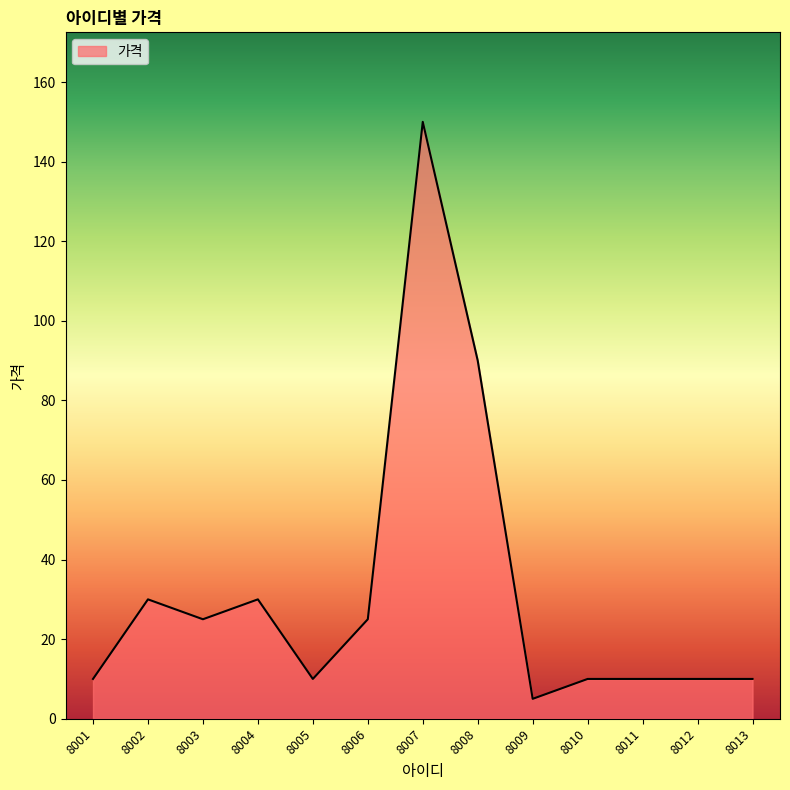

What is the difference between the maximum and minimum values?

145